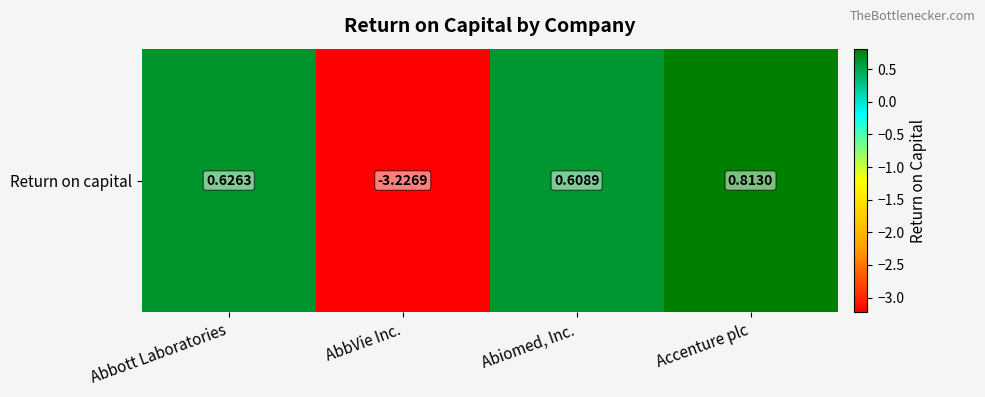

List the labels in order of value, largest first.

Accenture plc, Abbott Laboratories, Abiomed, Inc., AbbVie Inc.